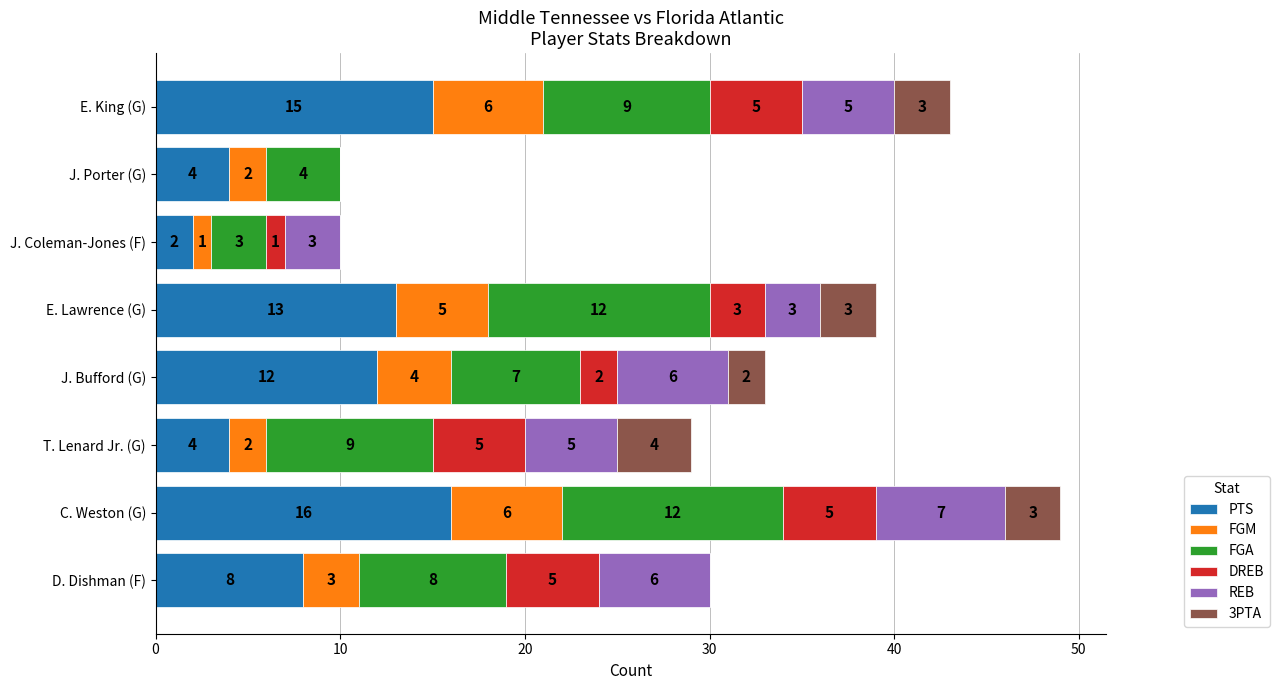

The PTS series shows 15 at E. King (G). True or false?

True